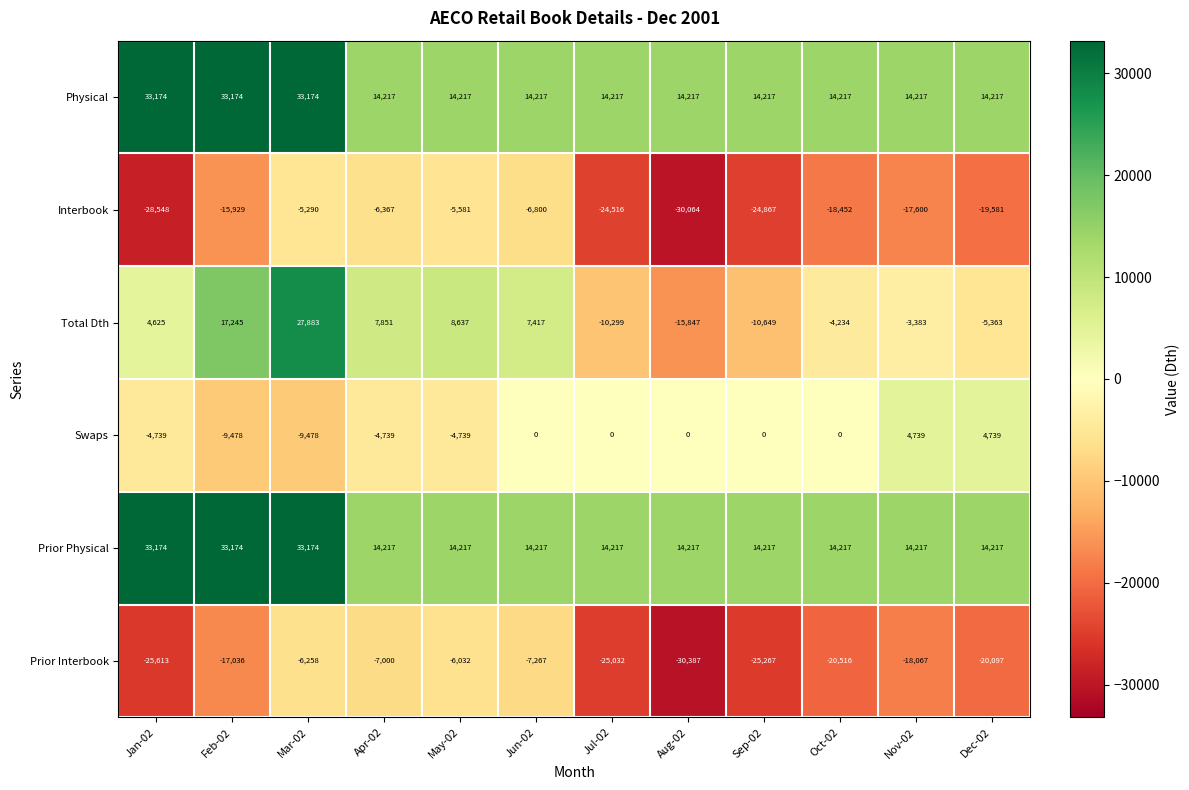

Between Mar-02 and Aug-02, which series saw the biggest shift?

Total Dth